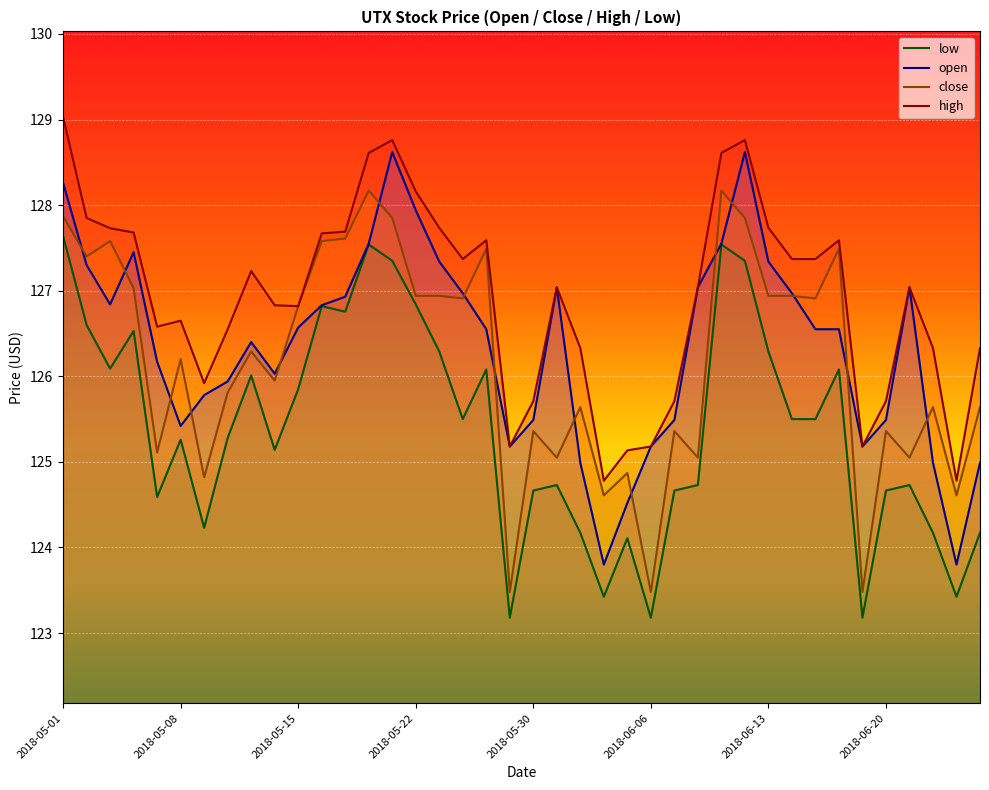

Rank the series by their maximum value, from lowest to highest.

low, close, open, high